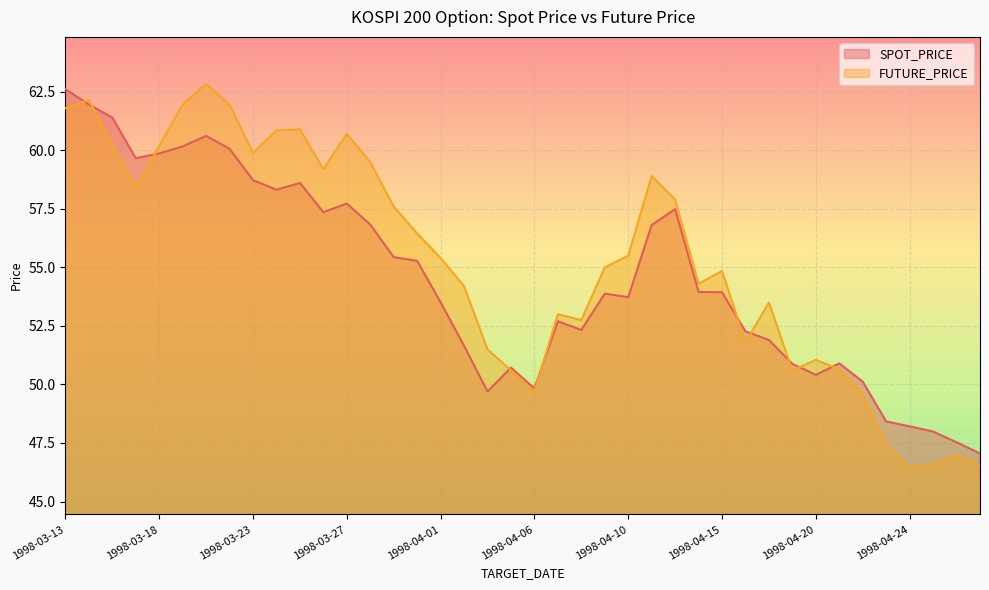

How many values in the SPOT_PRICE series are below 53?

17